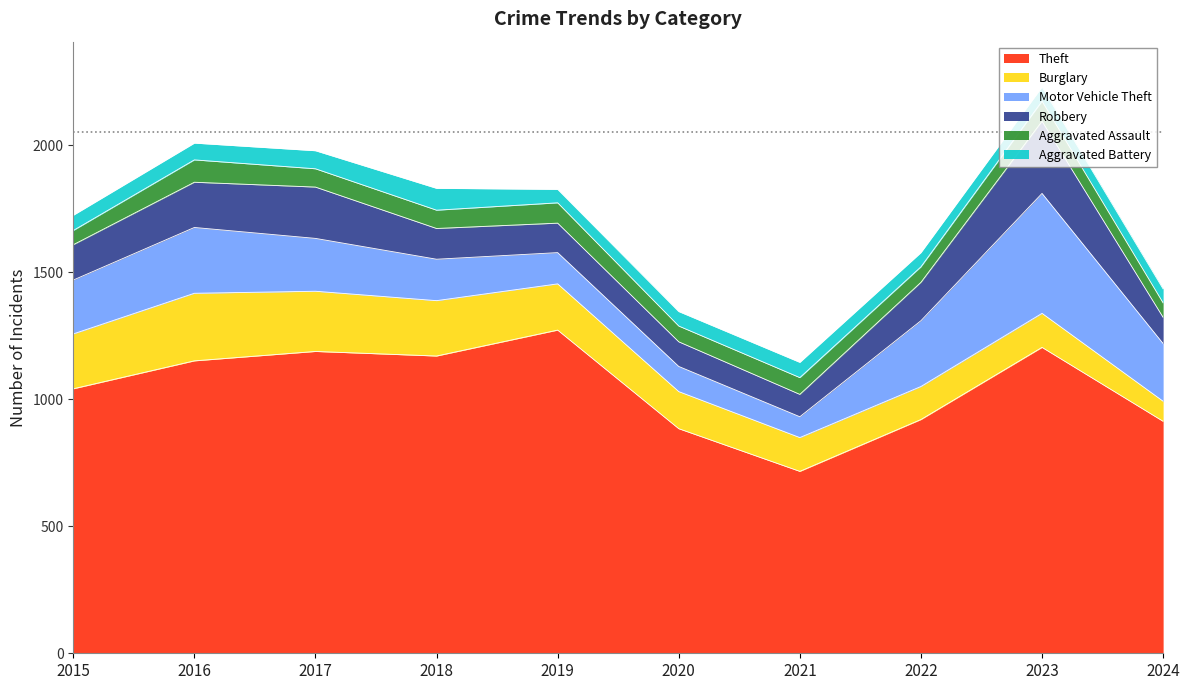

Between which two adjacent categories do Motor Vehicle Theft and Robbery first intersect?

2020 and 2021